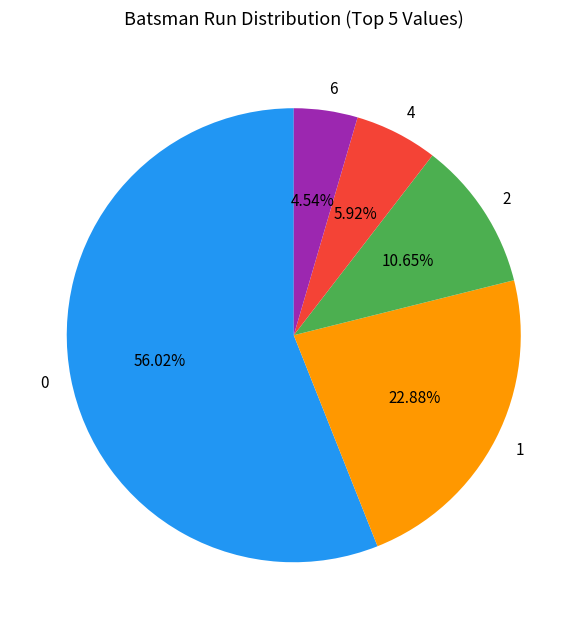

To the nearest percent, what is the combined percentage of 0 and 6?

61%